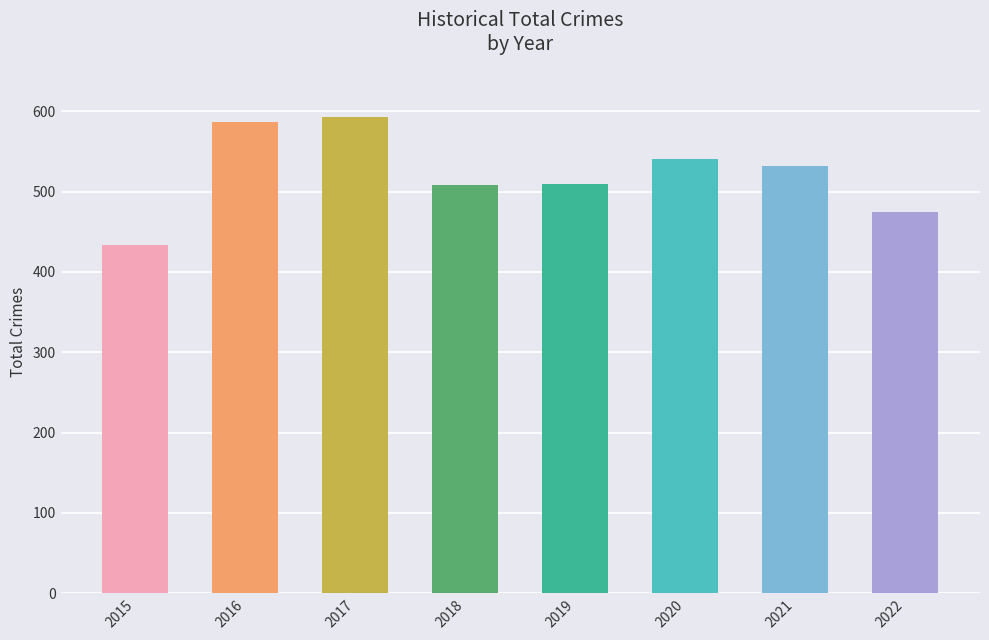

The value at 2015 is 585. True or false?

False